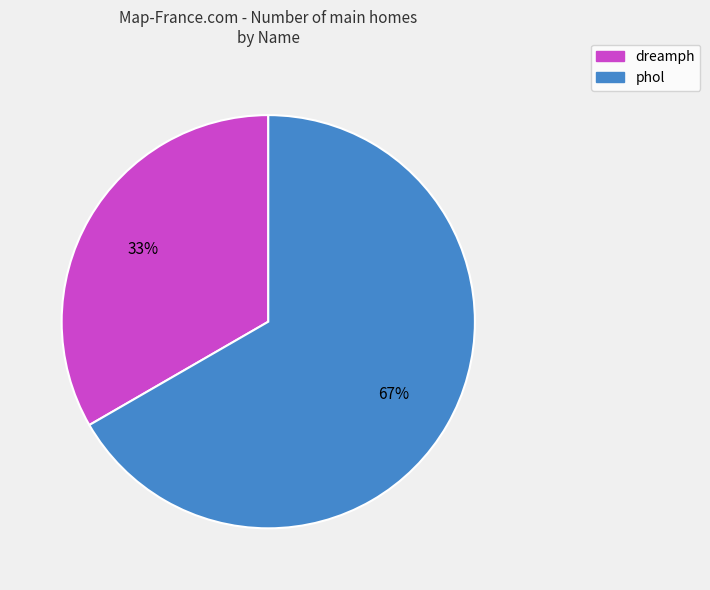

Is the sum of dreamph and phol greater than half?

Yes